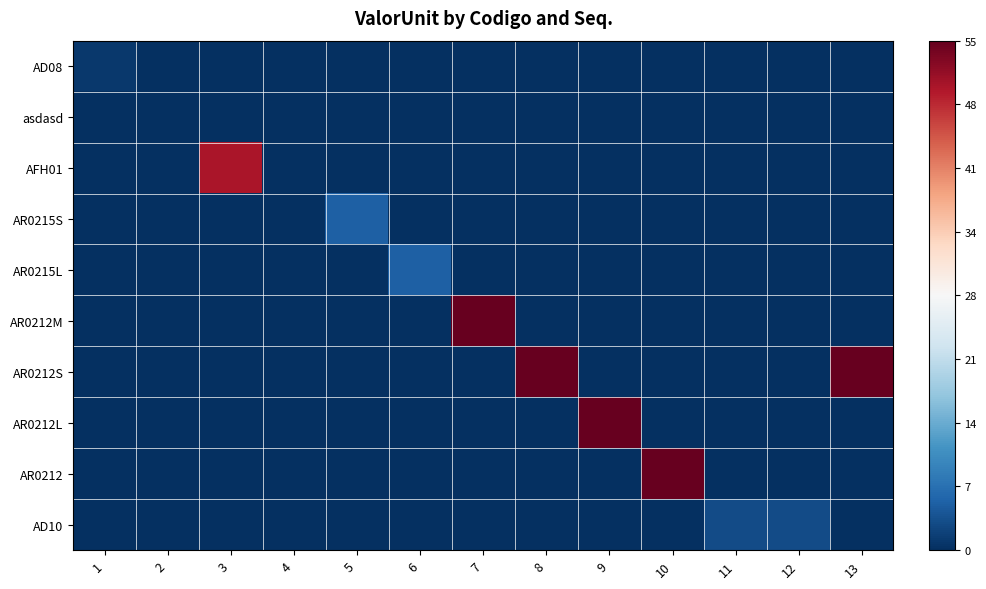

Reading right to left, what are all the values shown in this chart?

AD08: 13=0	12=0	11=0	10=0	9=0	8=0	7=0	6=0	5=0	4=0	3=0	2=0	1=1
asdasd: 13=0	12=0	11=0	10=0	9=0	8=0	7=0	6=0	5=0	4=0	3=0	2=0	1=0
AFH01: 13=0	12=0	11=0	10=0	9=0	8=0	7=0	6=0	5=0	4=0	3=50	2=0	1=0
AR0215S: 13=0	12=0	11=0	10=0	9=0	8=0	7=0	6=0	5=5	4=0	3=0	2=0	1=0
AR0215L: 13=0	12=0	11=0	10=0	9=0	8=0	7=0	6=5	5=0	4=0	3=0	2=0	1=0
AR0212M: 13=0	12=0	11=0	10=0	9=0	8=0	7=55	6=0	5=0	4=0	3=0	2=0	1=0
AR0212S: 13=55	12=0	11=0	10=0	9=0	8=55	7=0	6=0	5=0	4=0	3=0	2=0	1=0
AR0212L: 13=0	12=0	11=0	10=0	9=55	8=0	7=0	6=0	5=0	4=0	3=0	2=0	1=0
AR0212: 13=0	12=0	11=0	10=55	9=0	8=0	7=0	6=0	5=0	4=0	3=0	2=0	1=0
AD10: 13=0	12=3	11=3	10=0	9=0	8=0	7=0	6=0	5=0	4=0	3=0	2=0	1=0